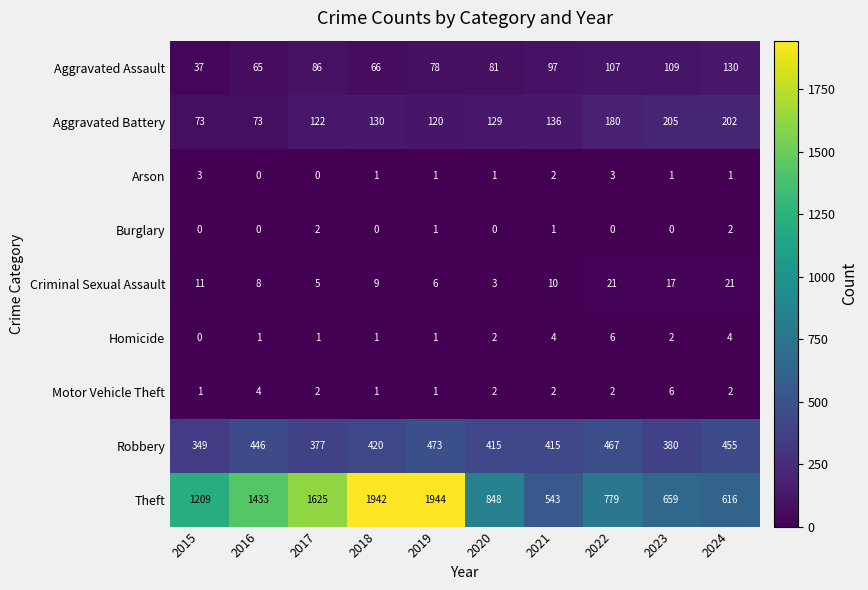

What is the sum of all Motor Vehicle Theft values?

23